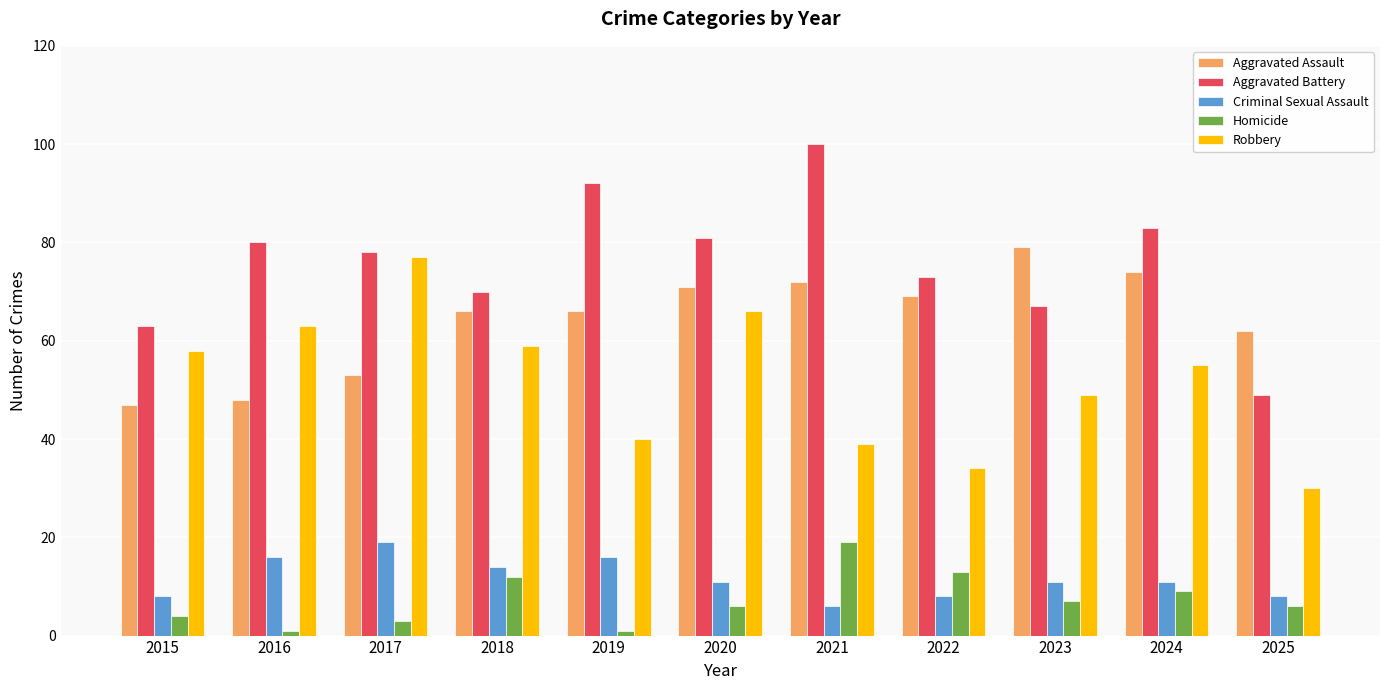

Rank the series at 2019 from highest to lowest value.

Aggravated Battery, Aggravated Assault, Robbery, Criminal Sexual Assault, Homicide